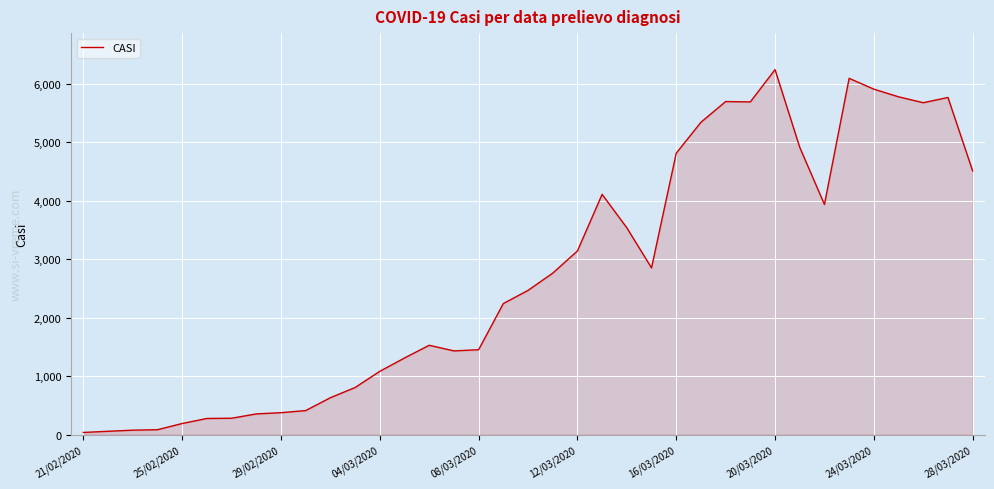

What is the difference between the maximum and minimum values?

6202